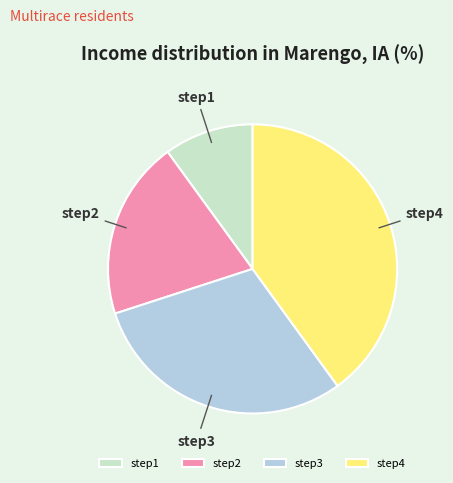

The step2 slice represents 27% of the pie. True or false?

False